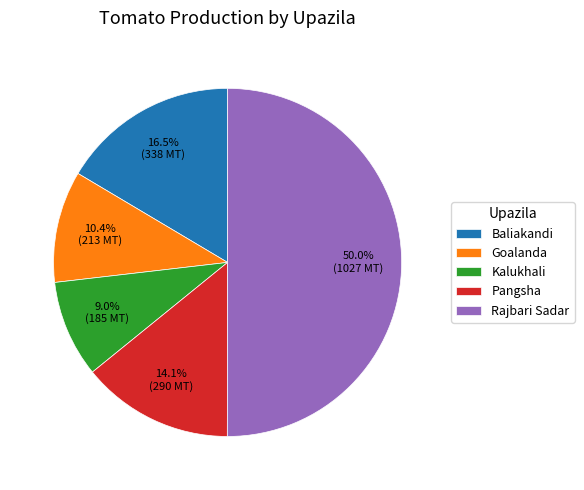

To the nearest percent, what percentage of the pie is Pangsha?

14%